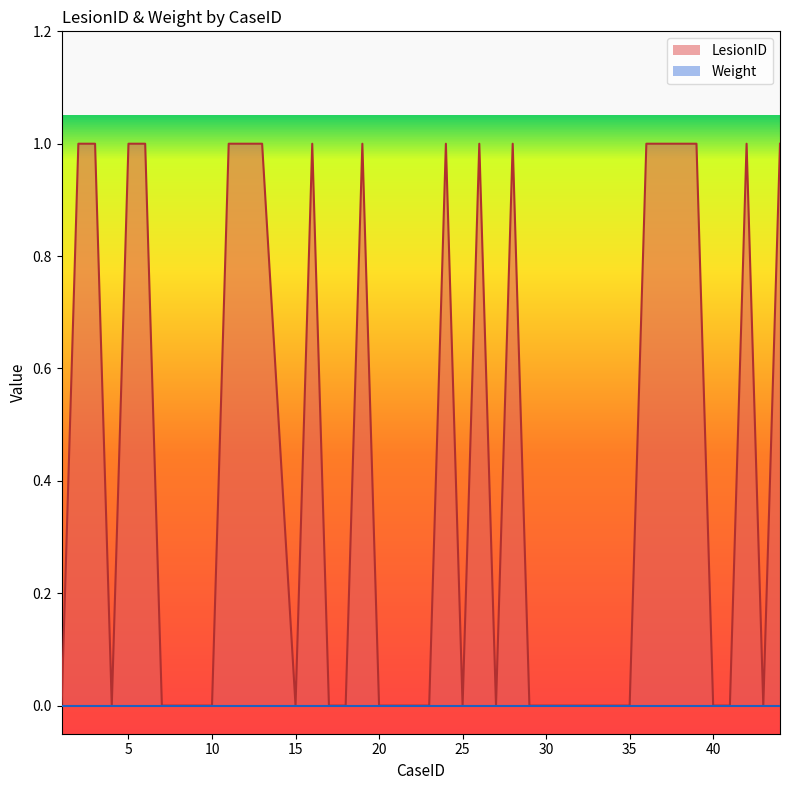

The chart shows a value of 0 at 20. True or false?

False